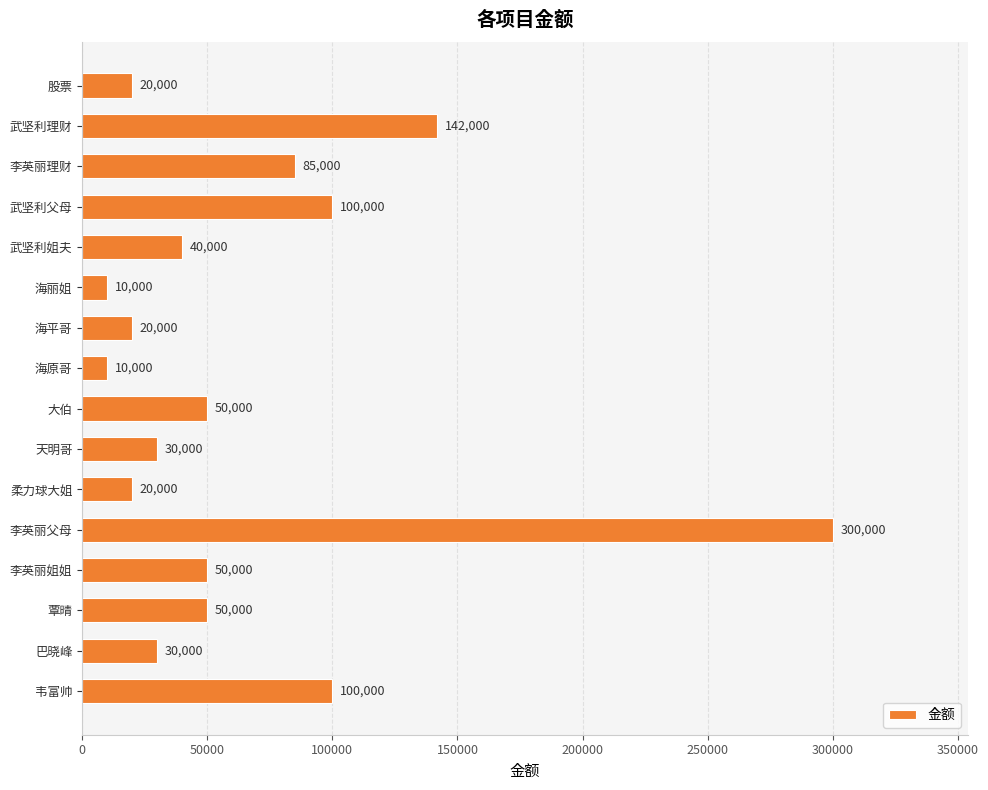

What is the label of the 7th bar from the bottom?

天明哥